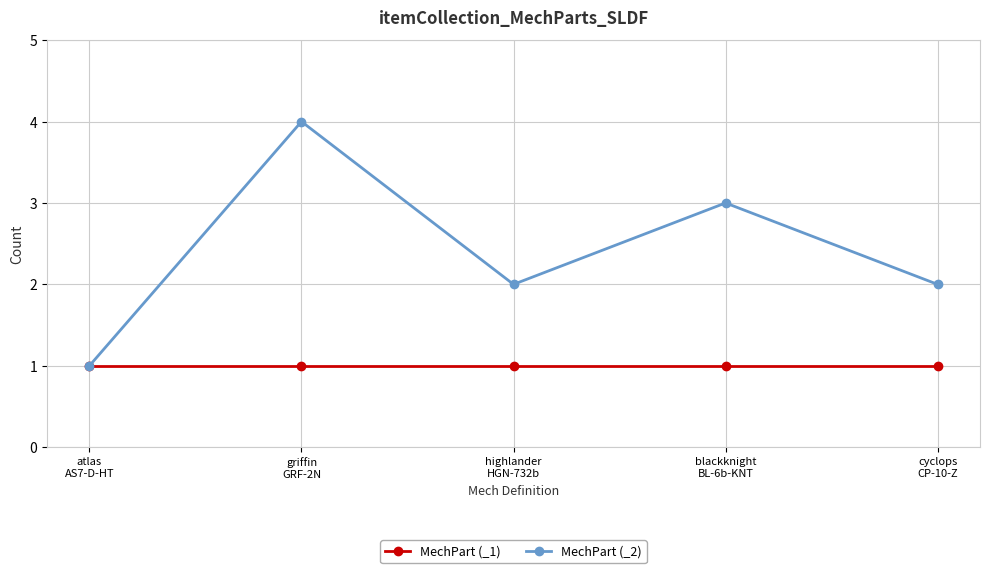

How many lines are shown in the chart?

2